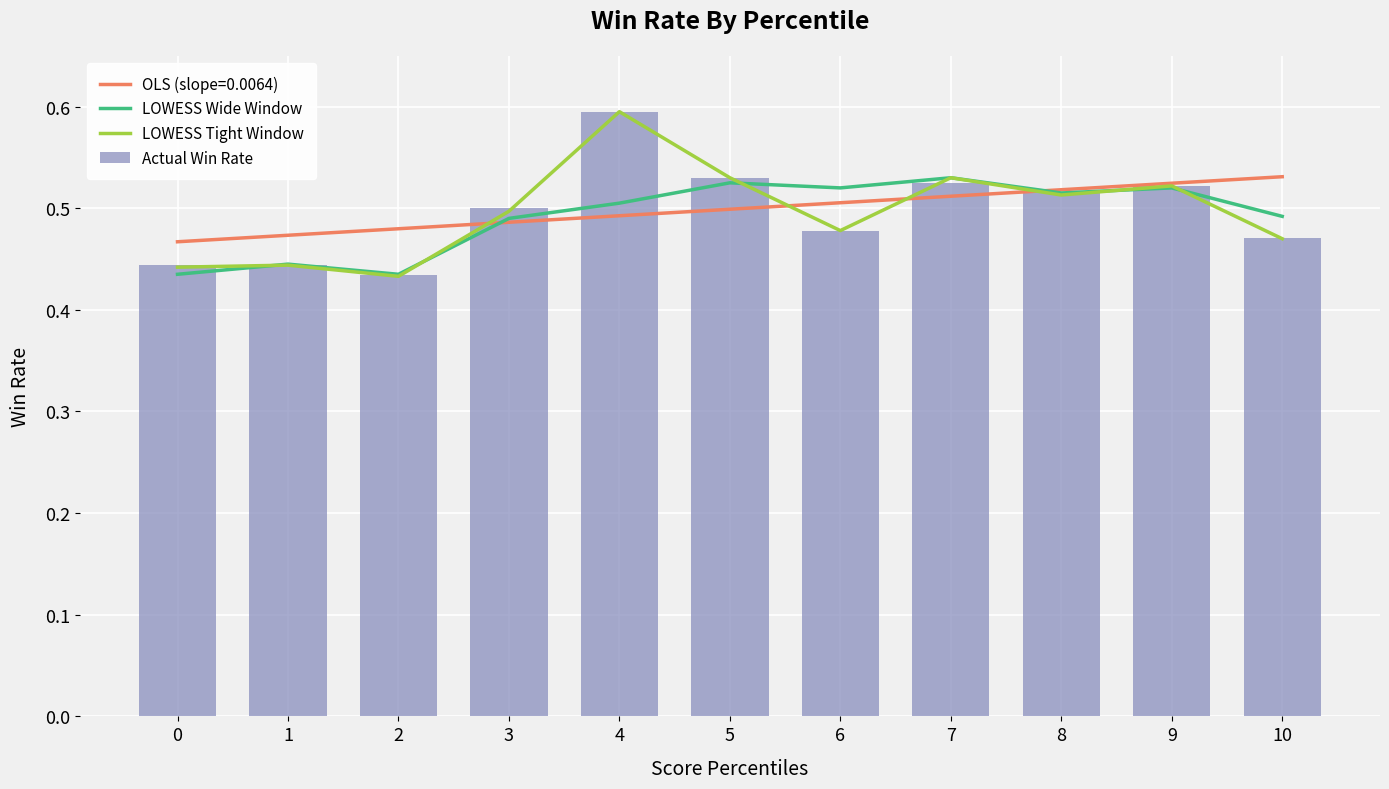

What is the value of the LOWESS Wide Window bar at the 7th from the left?

0.5